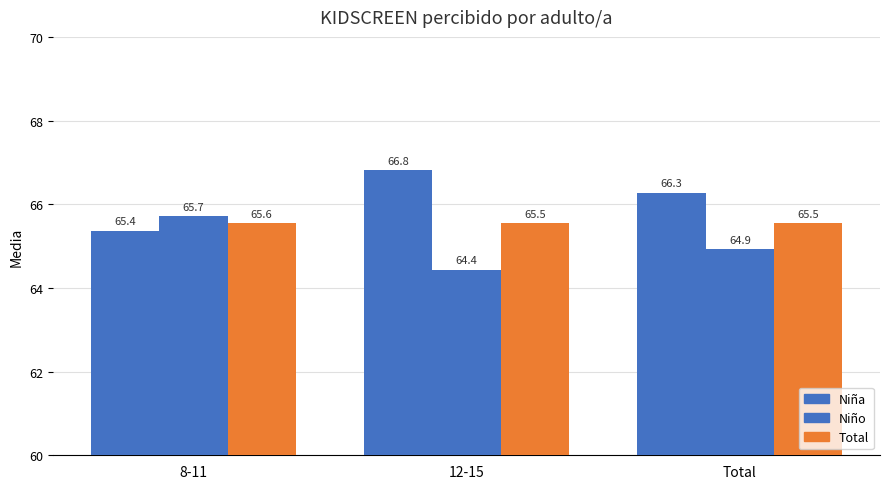

How many groups of bars are there?

3